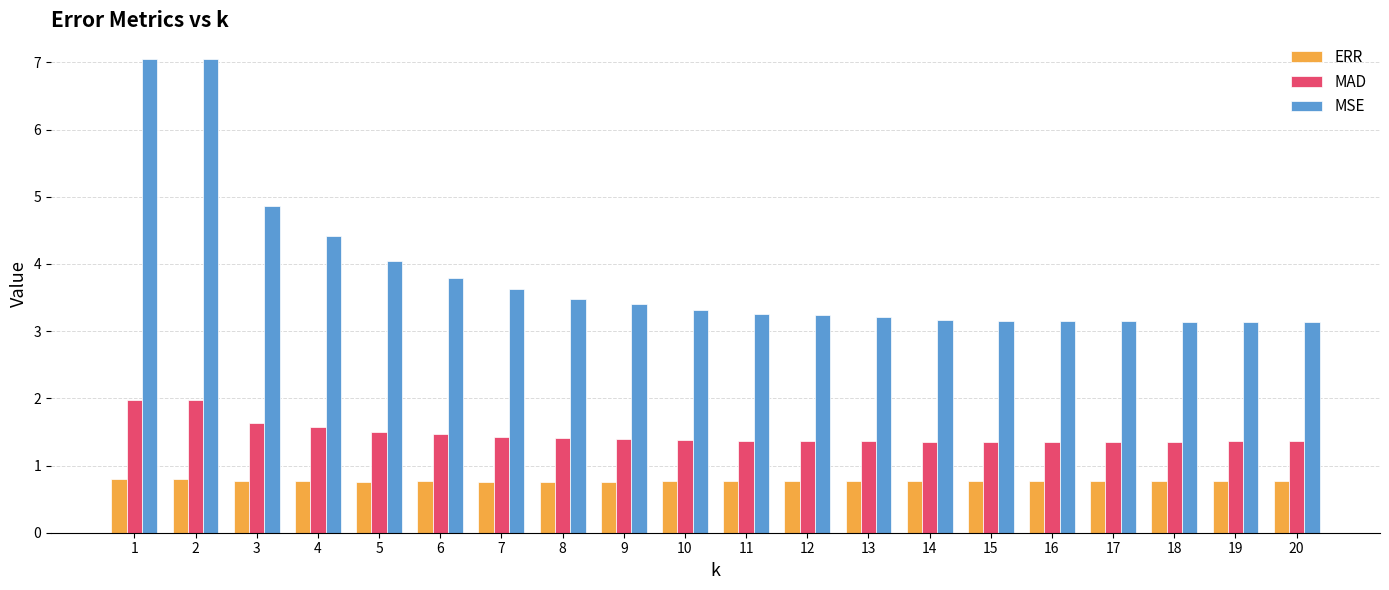

Between 6 and 20, which series saw the biggest shift?

MSE